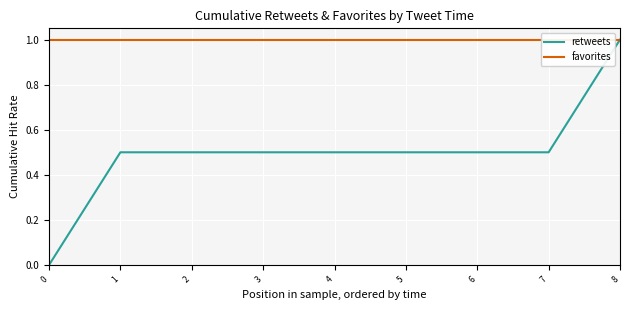

How many retweets values are between 0 and 1?

9